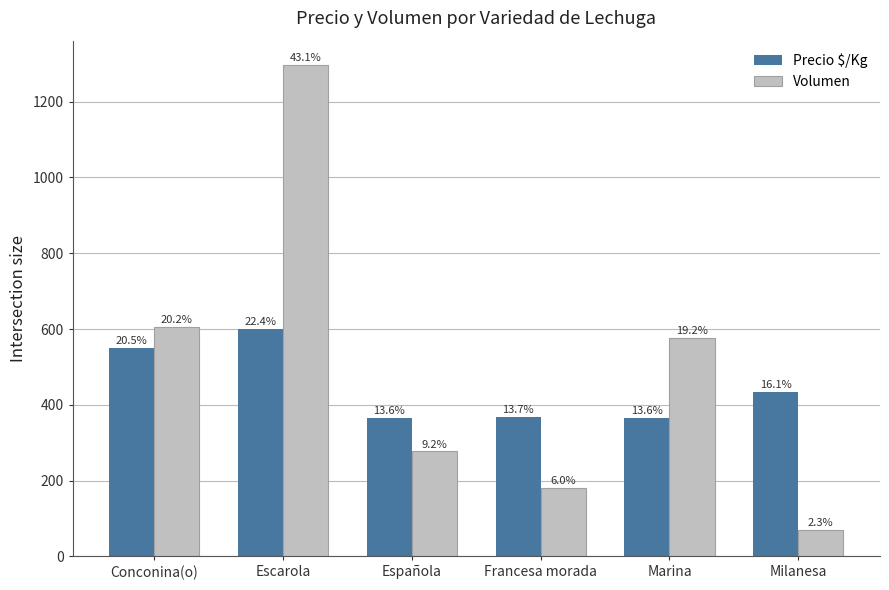

Which series has the largest range (max minus min)?

Volumen